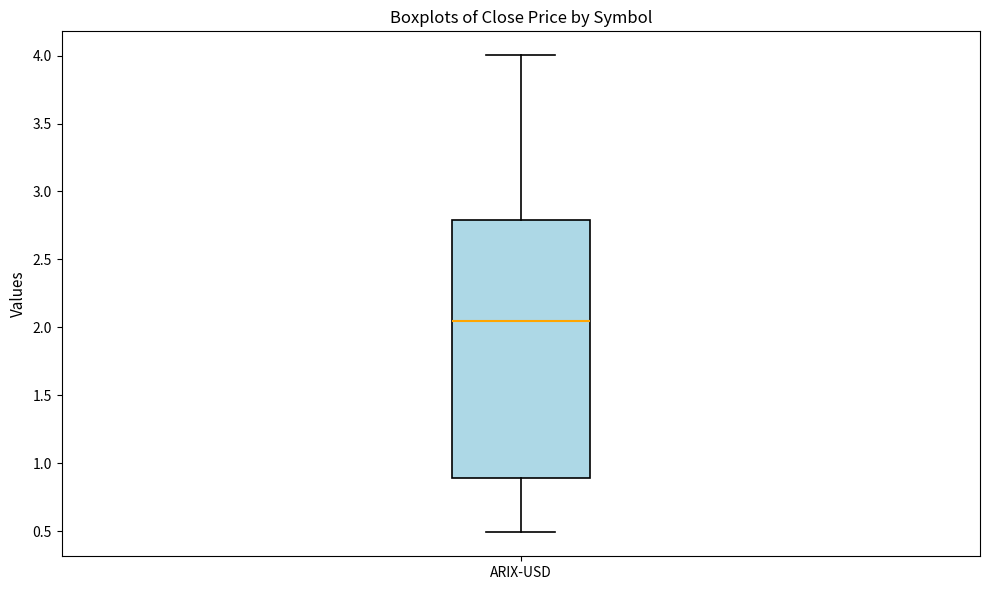

Where is the upper edge of the box for ARIX-USD on the y-axis? The values are not printed on the chart, so give them approximately, as read against the axis.

2.80